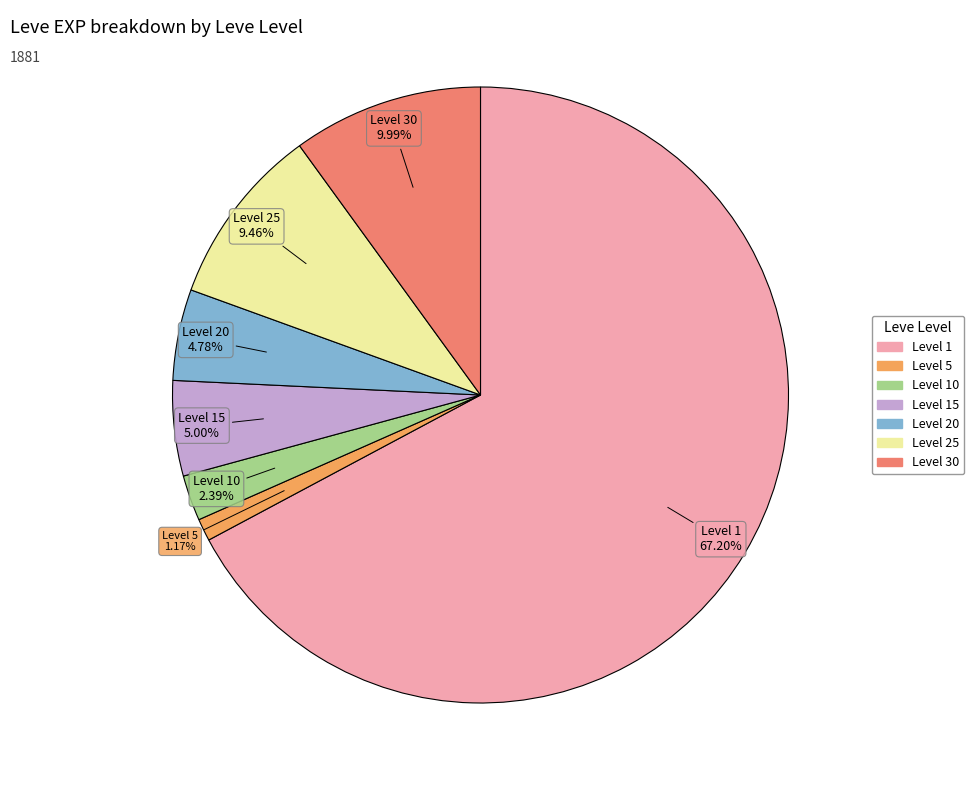

Count the number of slices in the pie.

7